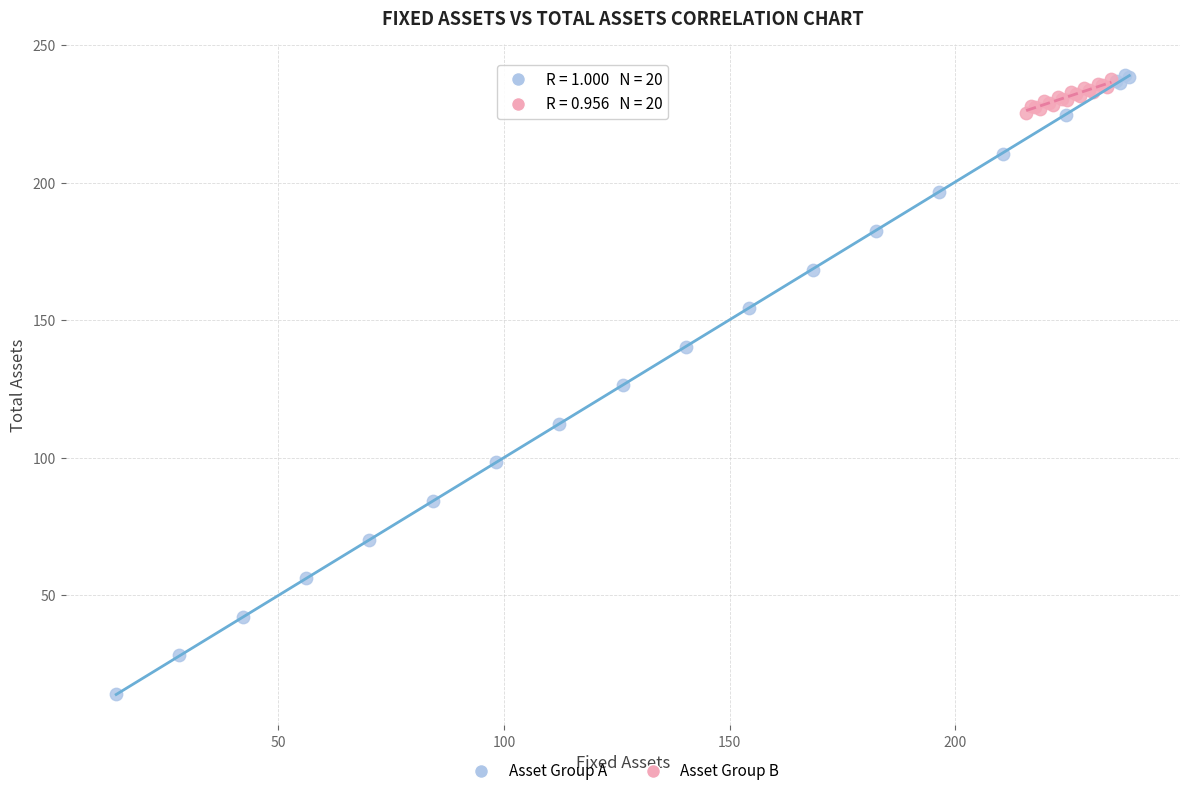

Which series has the widest spread of Y values?

Asset Group A